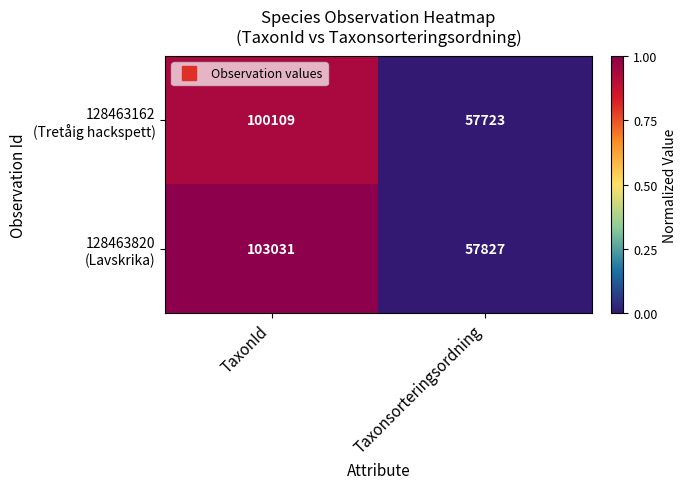

At which category is the sum across all series the highest?

TaxonId